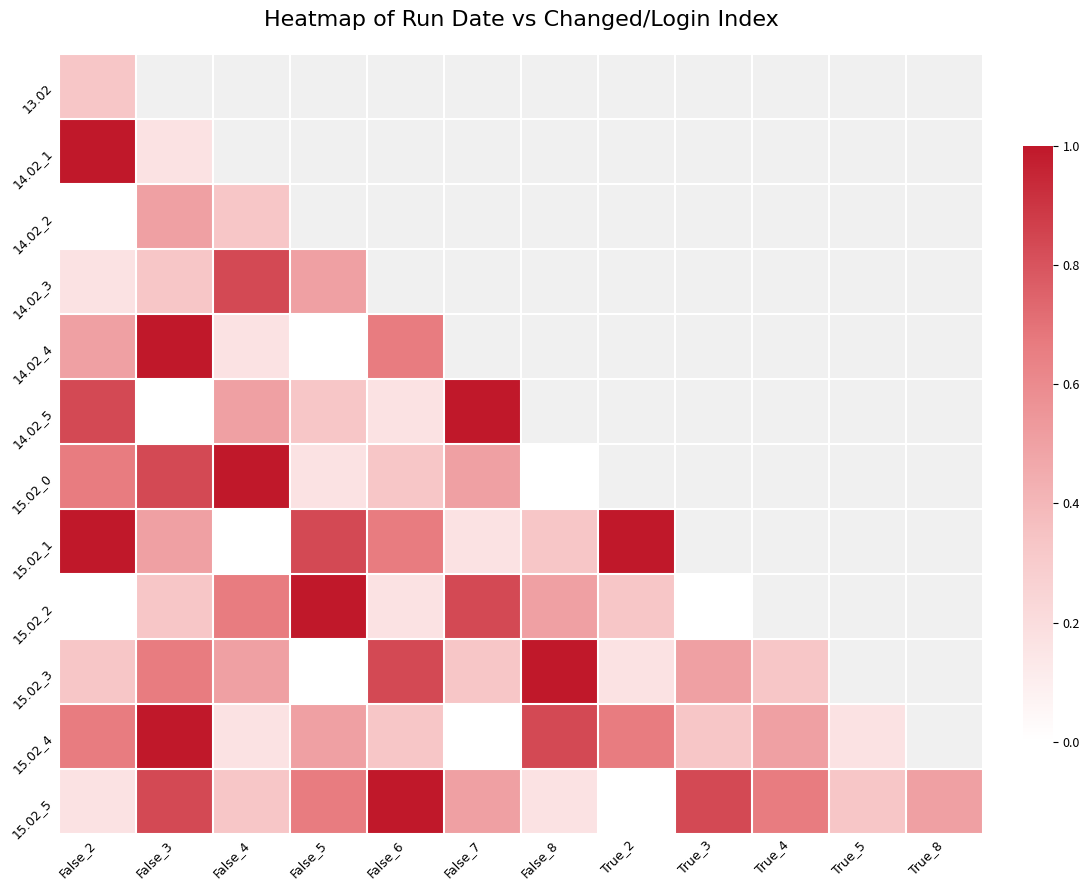

What is the sum of the 15.02_4 values at True_4 and True_2?

1.2